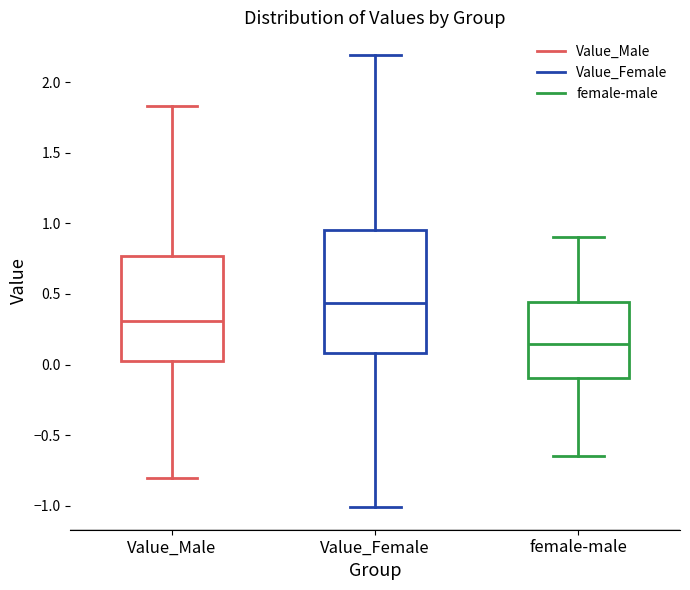

Where is the lower edge of the box for female-male on the y-axis? The values are not printed on the chart, so give them approximately, as read against the axis.

-0.10